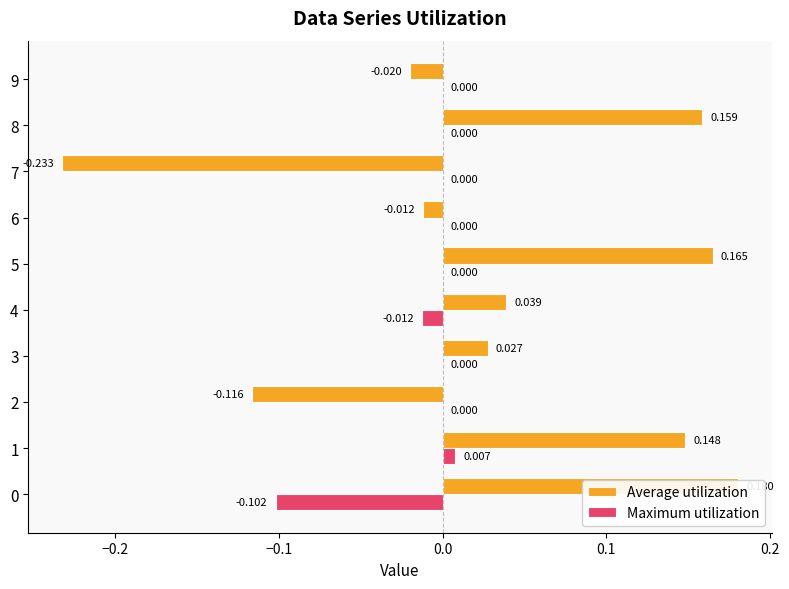

The Maximum utilization series shows 0.0 at 1. True or false?

True